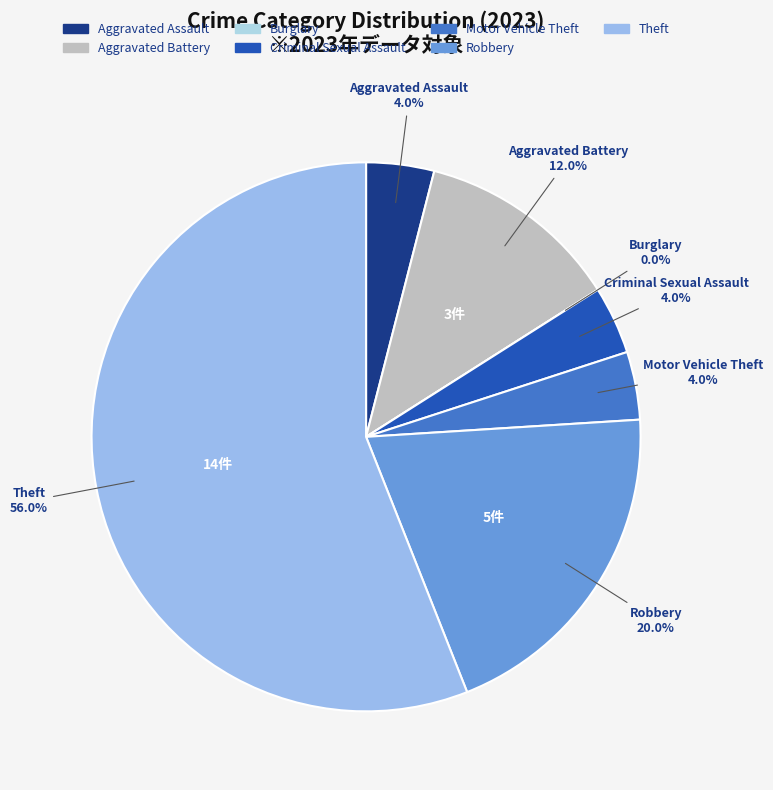

The Aggravated Assault slice represents 10% of the pie. True or false?

False